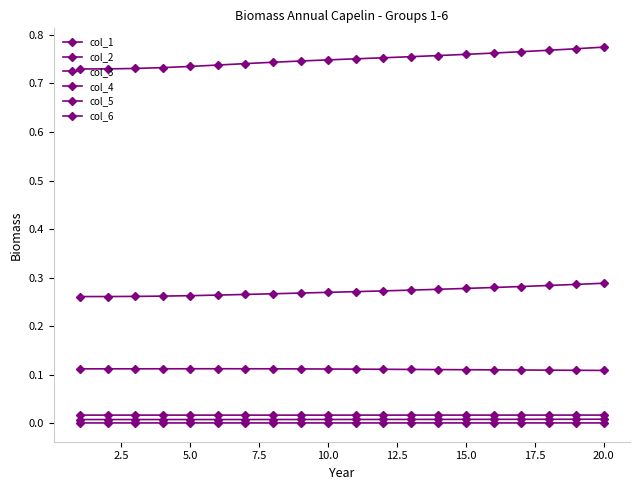

How many lines are shown in the chart?

6